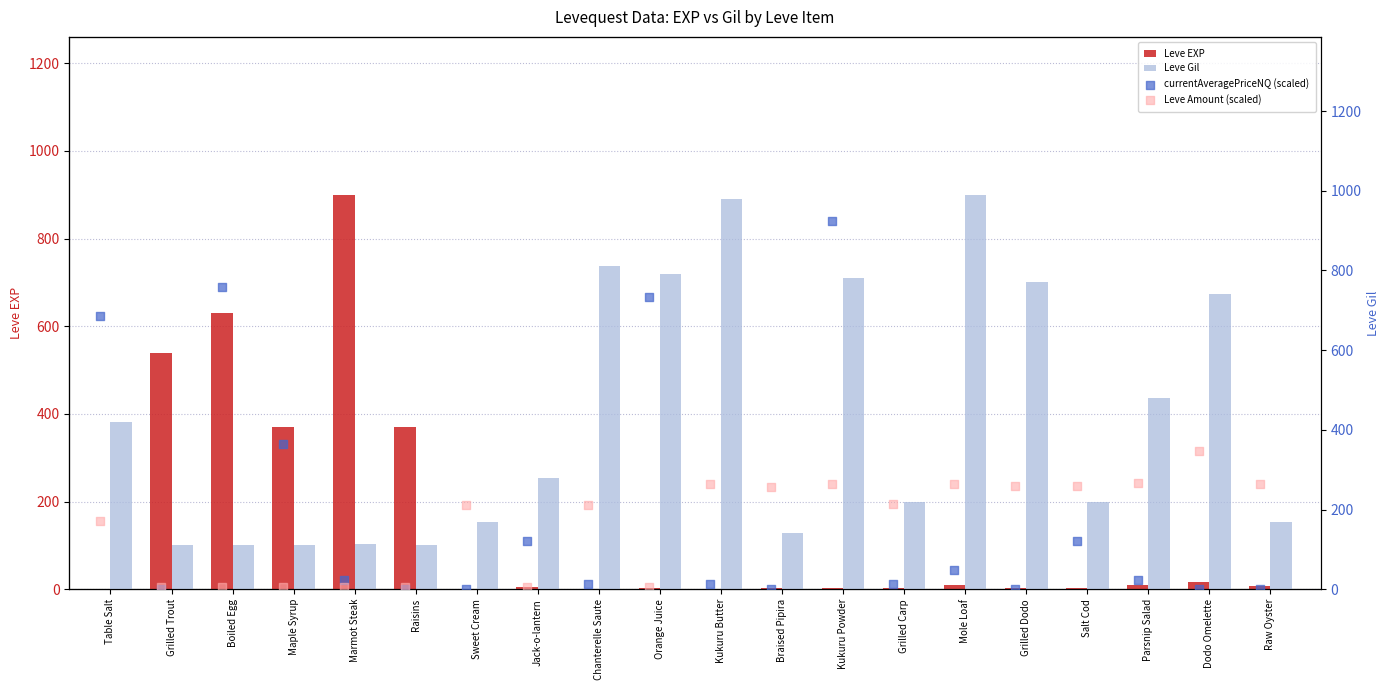

What is the total value across all series at Table Salt?

491.3